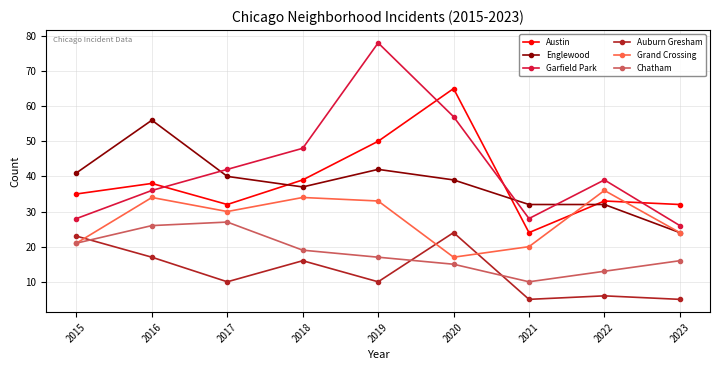

What is the difference between the highest and lowest values at 2021?

27